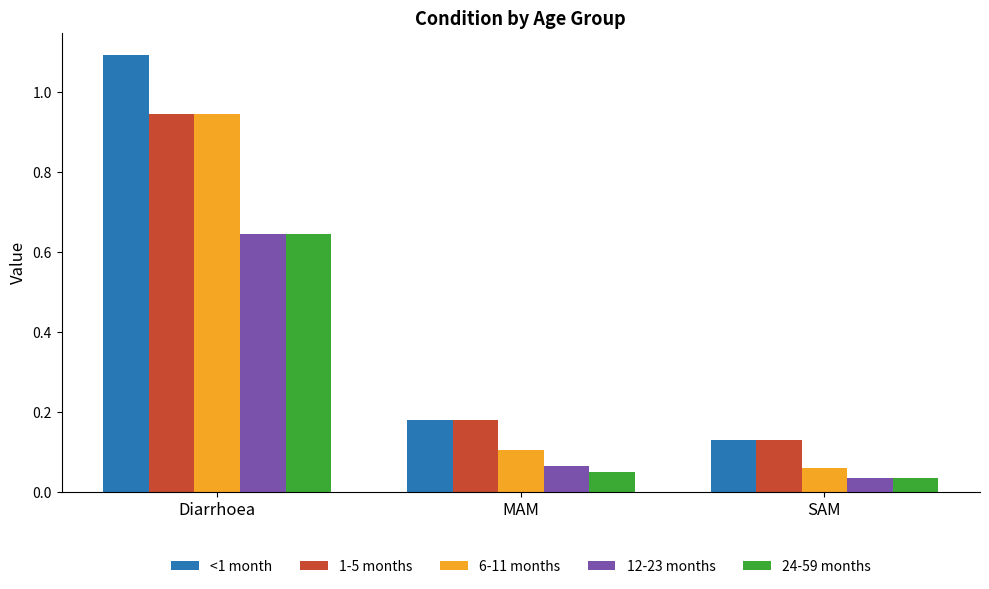

What are all the series names shown in the legend?

<1 month, 1-5 months, 6-11 months, 12-23 months, 24-59 months